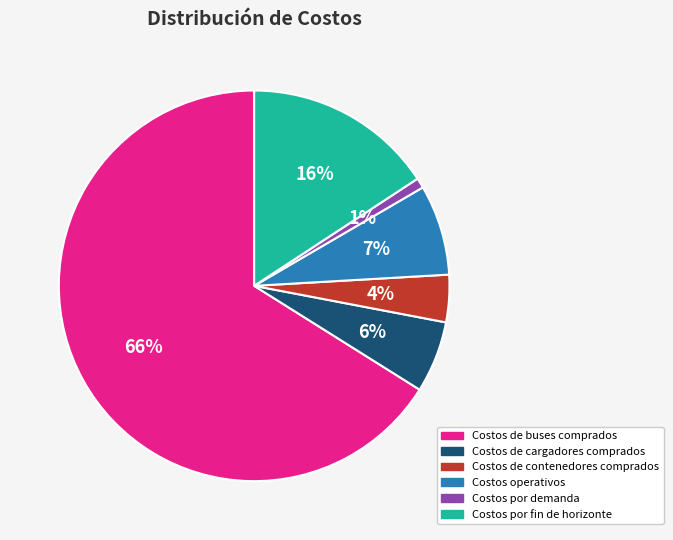

Approximately how many times larger is the value at Costos de contenedores comprados compared to Costos de buses comprados?

0.1